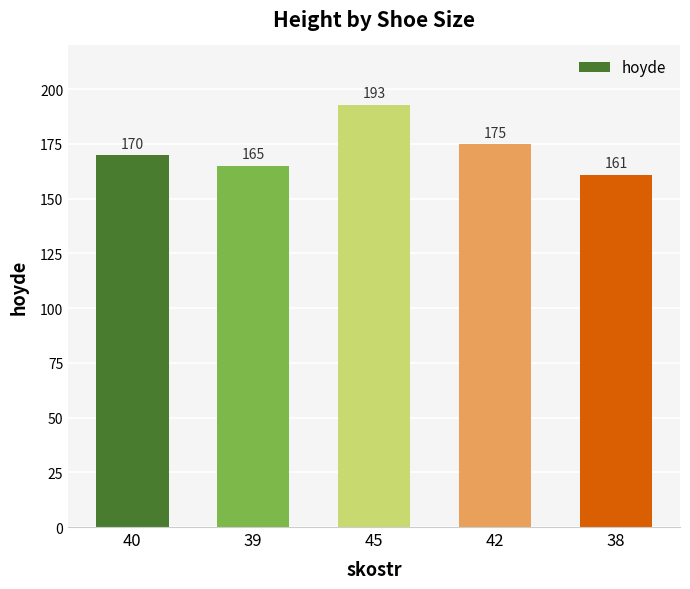

What is the label of the 1st bar from the left?

40